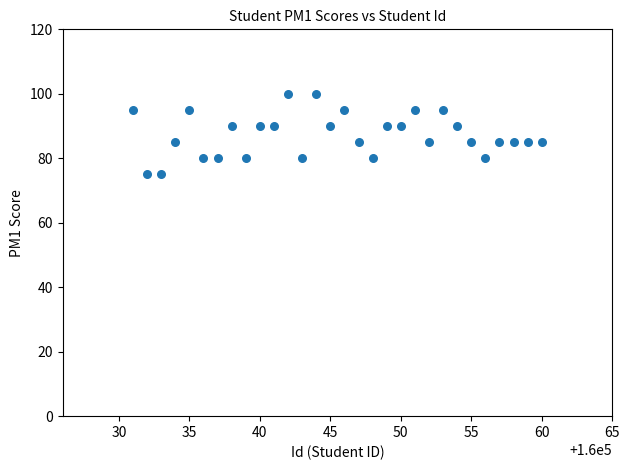

What is the range of X values (max minus min)?

29